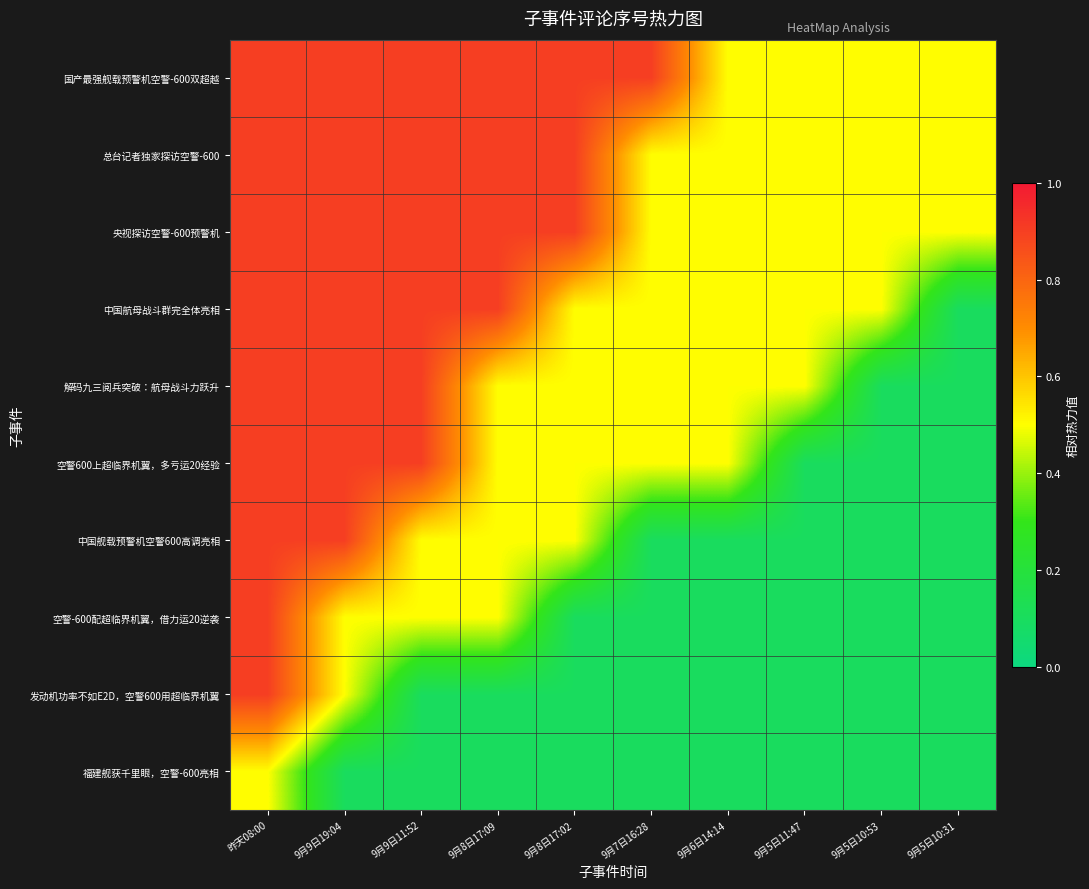

Reading right to left, extract all data points from this chart.

福建舰获千里眼，空警-600亮相: 9月5日10:31=0.1	9月5日10:53=0.1	9月5日11:47=0.1	9月6日14:14=0.1	9月7日16:28=0.1	9月8日17:02=0.1	9月8日17:09=0.1	9月9日11:52=0.1	9月9日19:04=0.1	昨天08:00=0.5
发动机功率不如E2D，空警600用超临界机翼: 9月5日10:31=0.1	9月5日10:53=0.1	9月5日11:47=0.1	9月6日14:14=0.1	9月7日16:28=0.1	9月8日17:02=0.1	9月8日17:09=0.1	9月9日11:52=0.1	9月9日19:04=0.5	昨天08:00=0.9
空警-600配超临界机翼，借力运20逆袭: 9月5日10:31=0.1	9月5日10:53=0.1	9月5日11:47=0.1	9月6日14:14=0.1	9月7日16:28=0.1	9月8日17:02=0.1	9月8日17:09=0.5	9月9日11:52=0.5	9月9日19:04=0.5	昨天08:00=0.9
中国舰载预警机空警600高调亮相: 9月5日10:31=0.1	9月5日10:53=0.1	9月5日11:47=0.1	9月6日14:14=0.1	9月7日16:28=0.1	9月8日17:02=0.5	9月8日17:09=0.5	9月9日11:52=0.5	9月9日19:04=0.9	昨天08:00=0.9
空警600上超临界机翼，多亏运20经验: 9月5日10:31=0.1	9月5日10:53=0.1	9月5日11:47=0.1	9月6日14:14=0.5	9月7日16:28=0.5	9月8日17:02=0.5	9月8日17:09=0.5	9月9日11:52=0.9	9月9日19:04=0.9	昨天08:00=0.9
解码九三阅兵突破：航母战斗力跃升: 9月5日10:31=0.1	9月5日10:53=0.1	9月5日11:47=0.5	9月6日14:14=0.5	9月7日16:28=0.5	9月8日17:02=0.5	9月8日17:09=0.5	9月9日11:52=0.9	9月9日19:04=0.9	昨天08:00=0.9
中国航母战斗群完全体亮相: 9月5日10:31=0.1	9月5日10:53=0.5	9月5日11:47=0.5	9月6日14:14=0.5	9月7日16:28=0.5	9月8日17:02=0.5	9月8日17:09=0.9	9月9日11:52=0.9	9月9日19:04=0.9	昨天08:00=0.9
央视探访空警-600预警机: 9月5日10:31=0.5	9月5日10:53=0.5	9月5日11:47=0.5	9月6日14:14=0.5	9月7日16:28=0.5	9月8日17:02=0.9	9月8日17:09=0.9	9月9日11:52=0.9	9月9日19:04=0.9	昨天08:00=0.9
总台记者独家探访空警-600: 9月5日10:31=0.5	9月5日10:53=0.5	9月5日11:47=0.5	9月6日14:14=0.5	9月7日16:28=0.5	9月8日17:02=0.9	9月8日17:09=0.9	9月9日11:52=0.9	9月9日19:04=0.9	昨天08:00=0.9
国产最强舰载预警机空警-600双超越: 9月5日10:31=0.5	9月5日10:53=0.5	9月5日11:47=0.5	9月6日14:14=0.5	9月7日16:28=0.9	9月8日17:02=0.9	9月8日17:09=0.9	9月9日11:52=0.9	9月9日19:04=0.9	昨天08:00=0.9